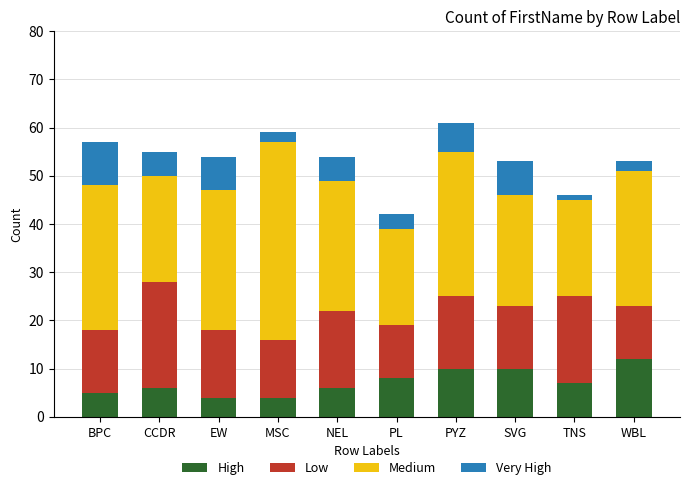

How many categories are shown in the chart?

10